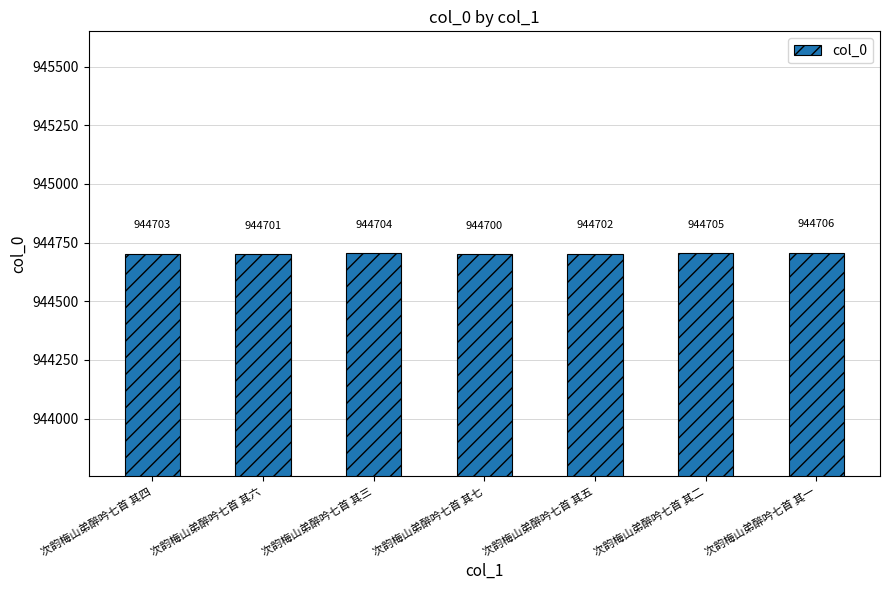

Which category has the lowest value across all series?

次韵梅山弟醉吟七首 其七